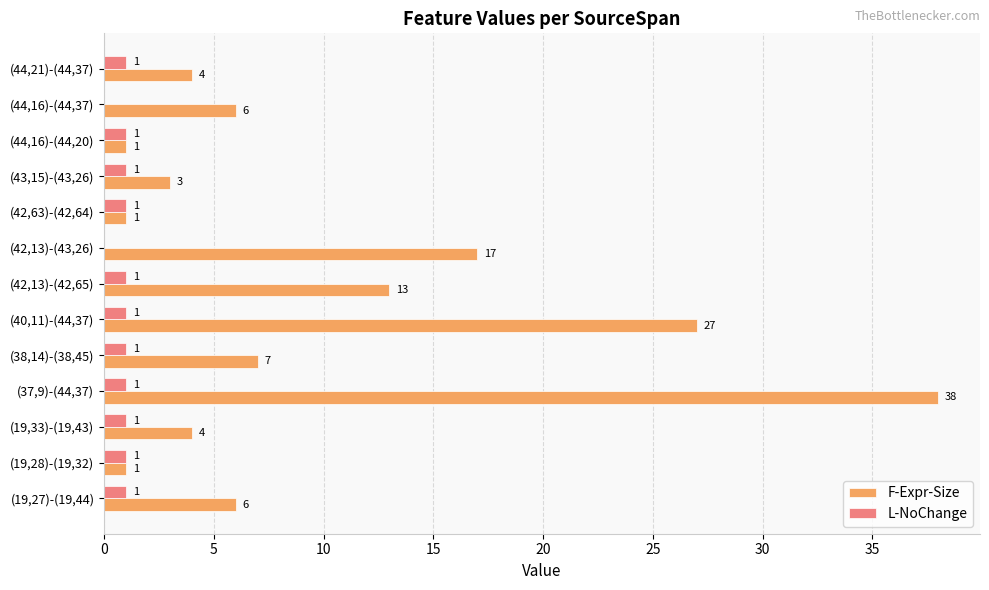

The L-NoChange series shows 0 at (42,13)-(43,26). True or false?

True